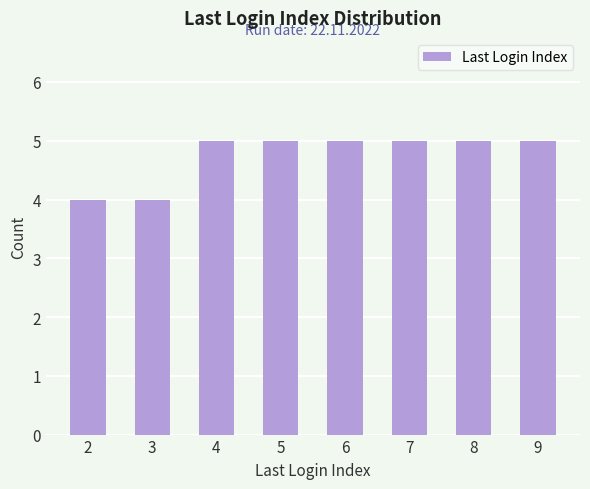

The value at 8 is 2. True or false?

False